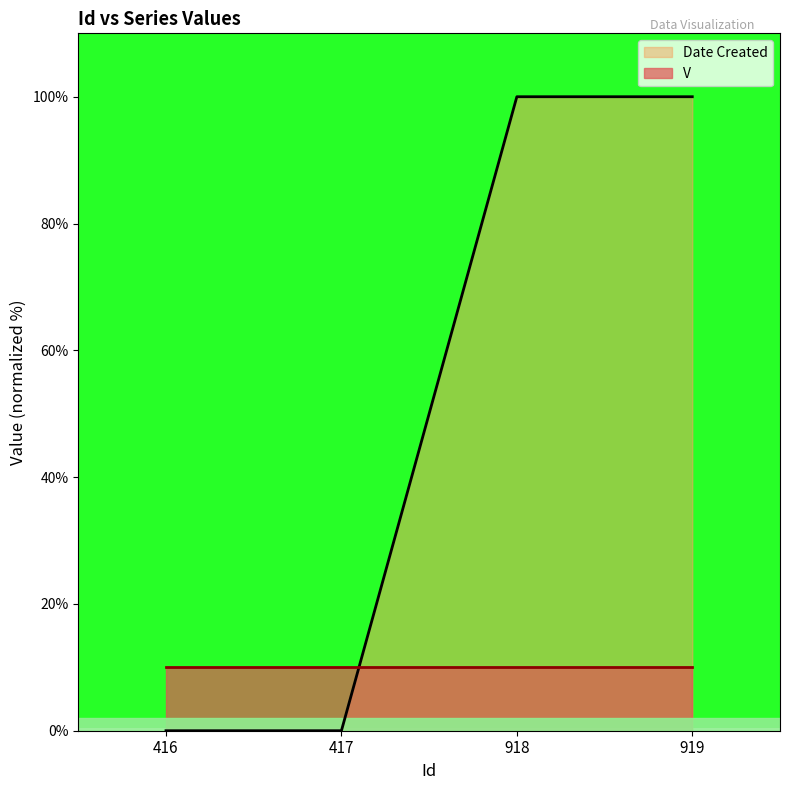

How many values are below 100?

2